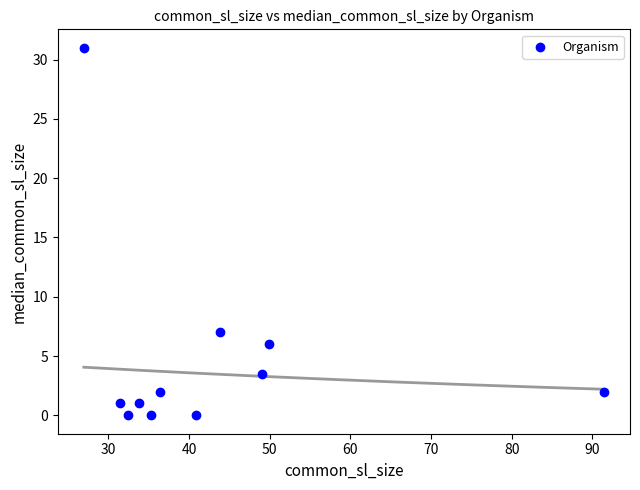

What Y value in the scatter plot is closest to 15?

7.0